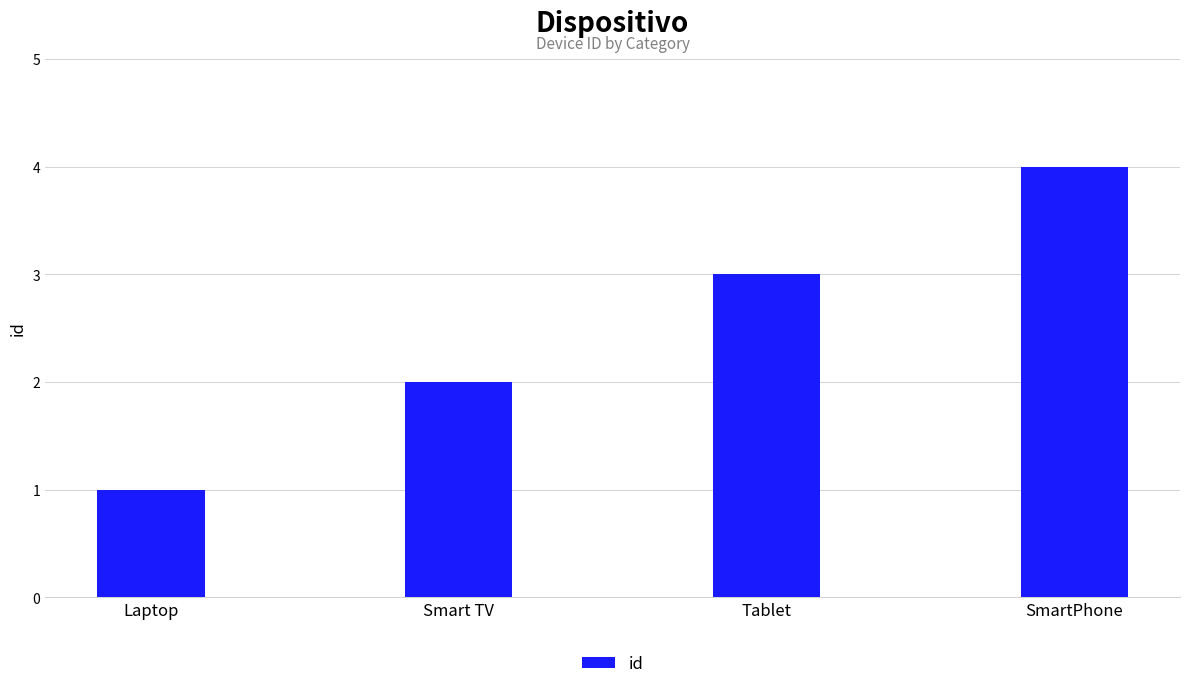

Reading left to right, transcribe all the data shown in this chart.

1	2	3	4